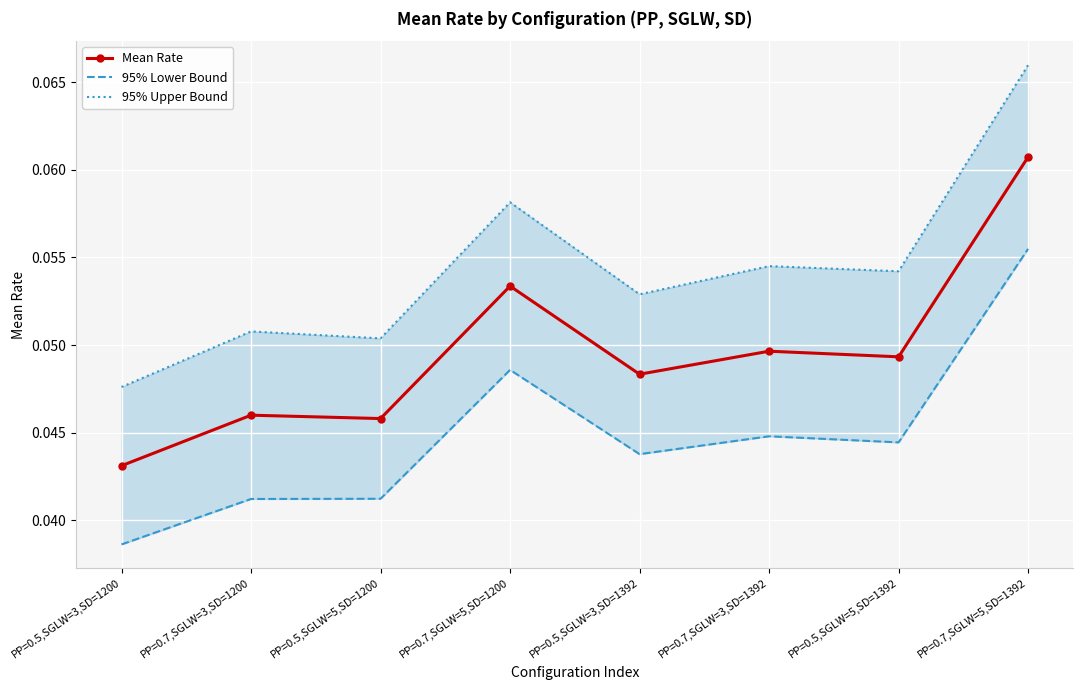

Is this an area chart (filled region under the line)?

No